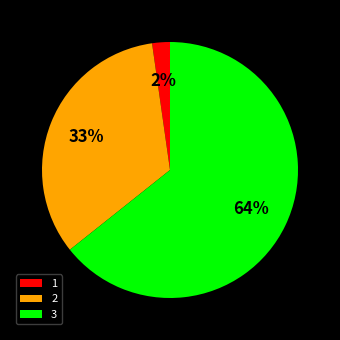

Is the sum of 1 and 3 greater than half?

Yes